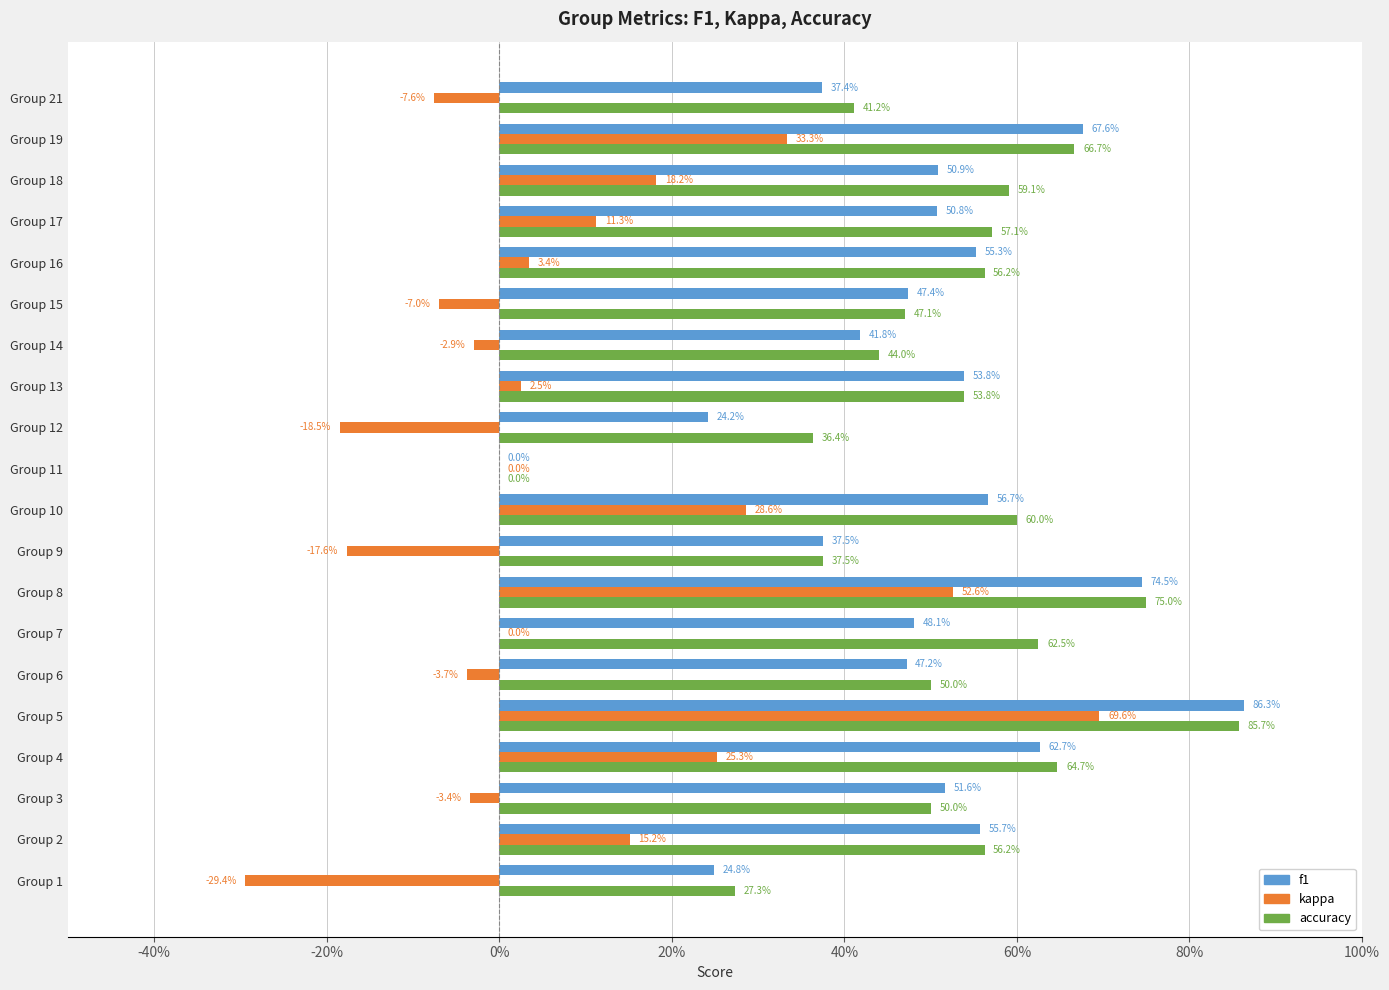

Which series has the widest spread of values?

kappa